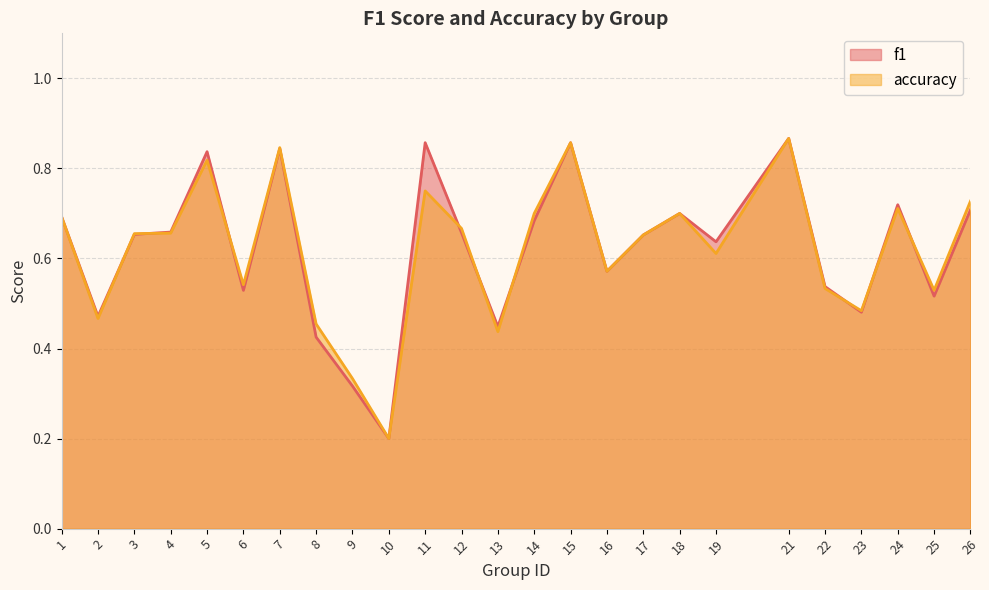

How many times do accuracy and f1 cross each other?

9